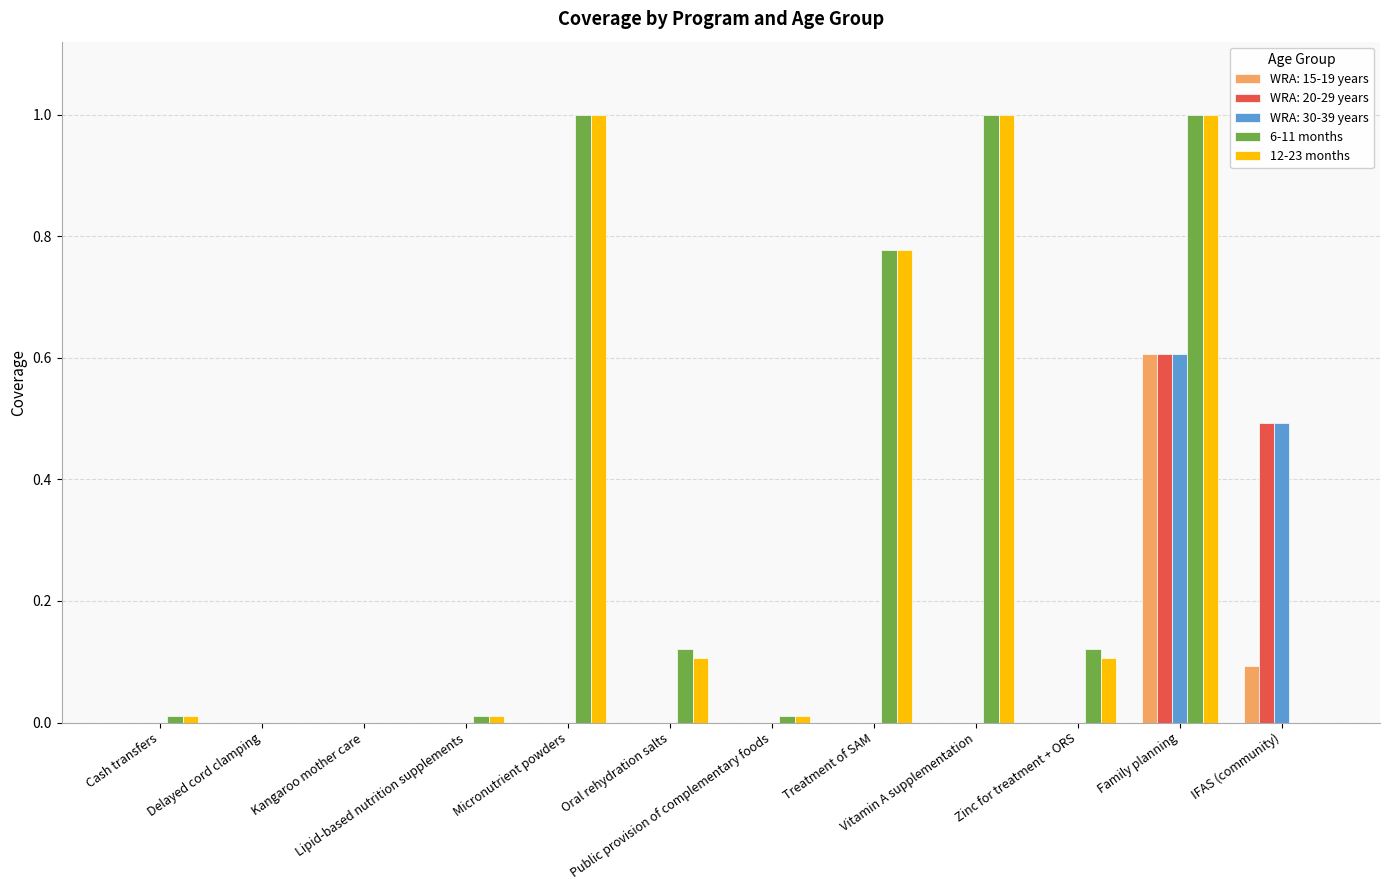

How many groups of bars are there?

12